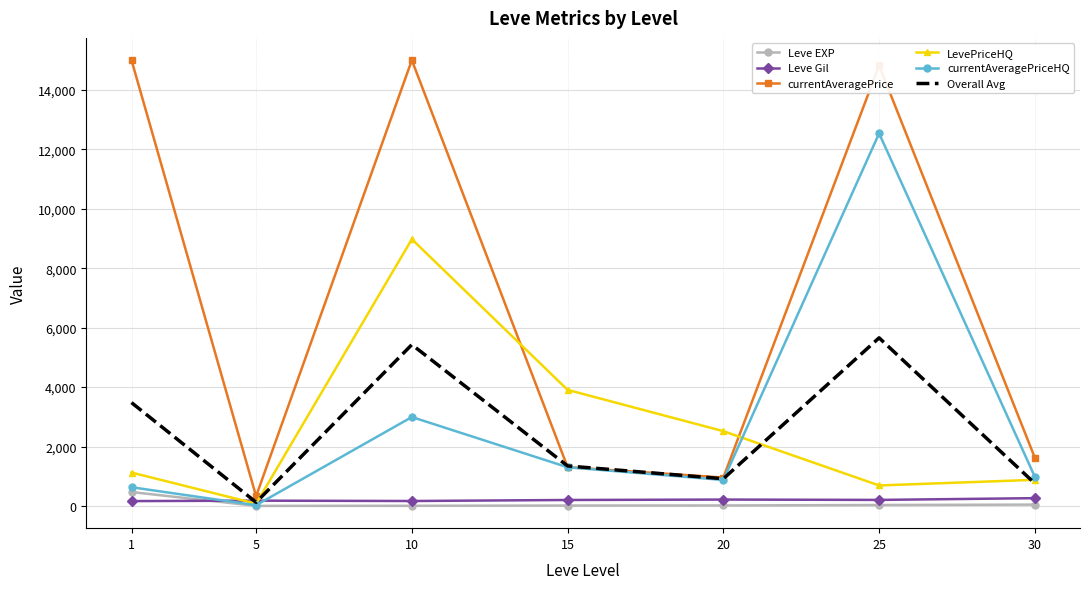

What is the total value across all series at 30?

4551.3